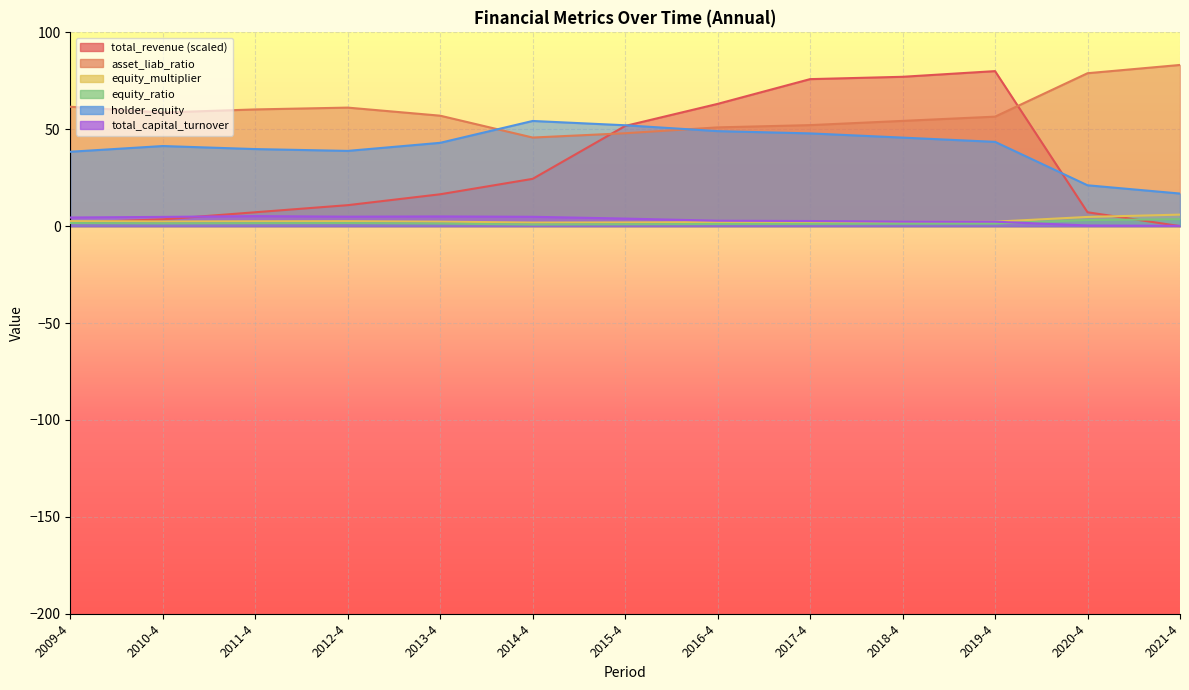

Which category has the lowest value across all series?

2021-4